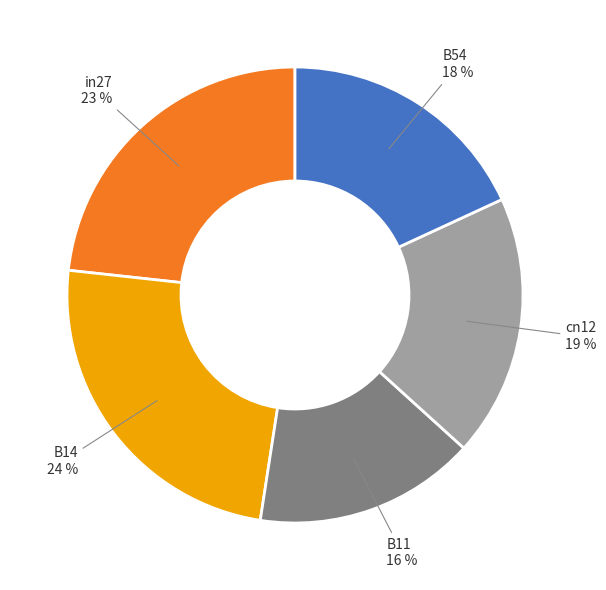

How many segments does this pie chart have?

5